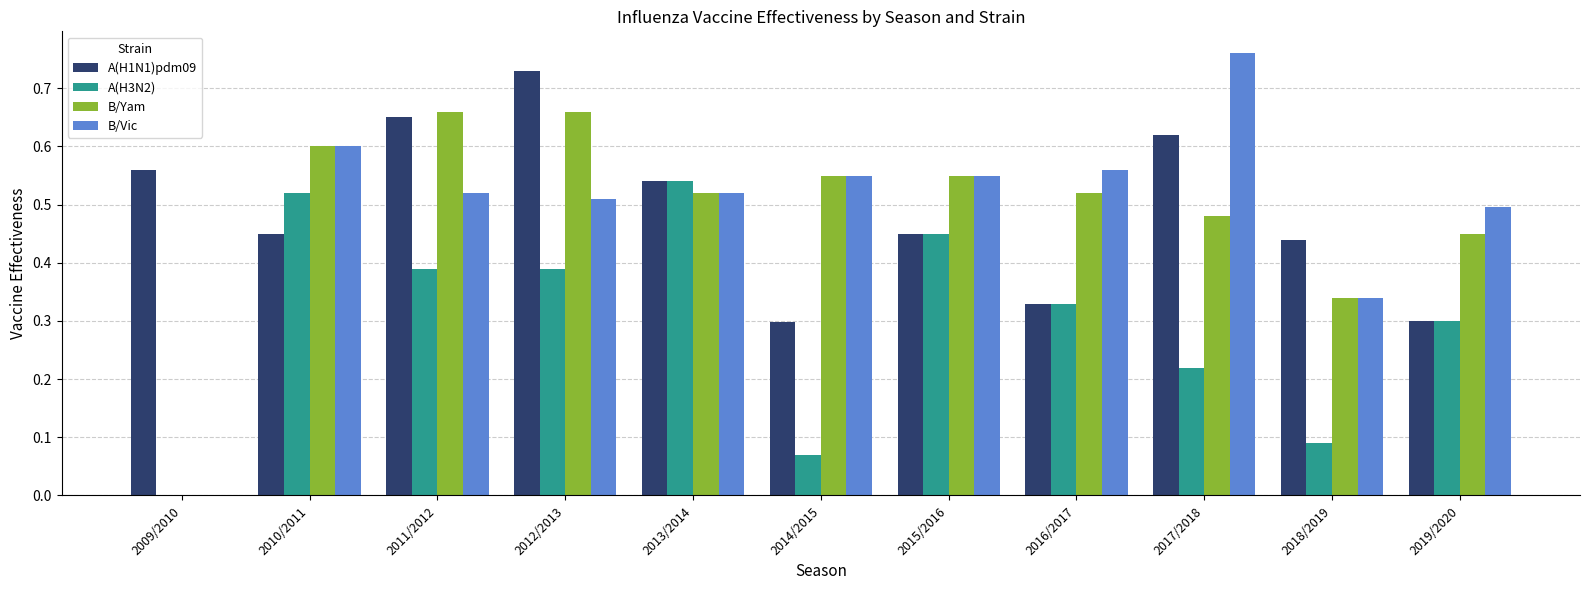

What is the sum of all B/Vic values?

5.4